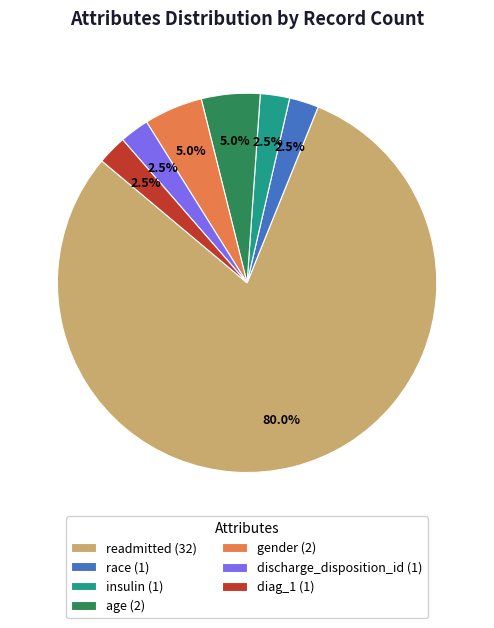

The age slice represents 5% of the pie. True or false?

True